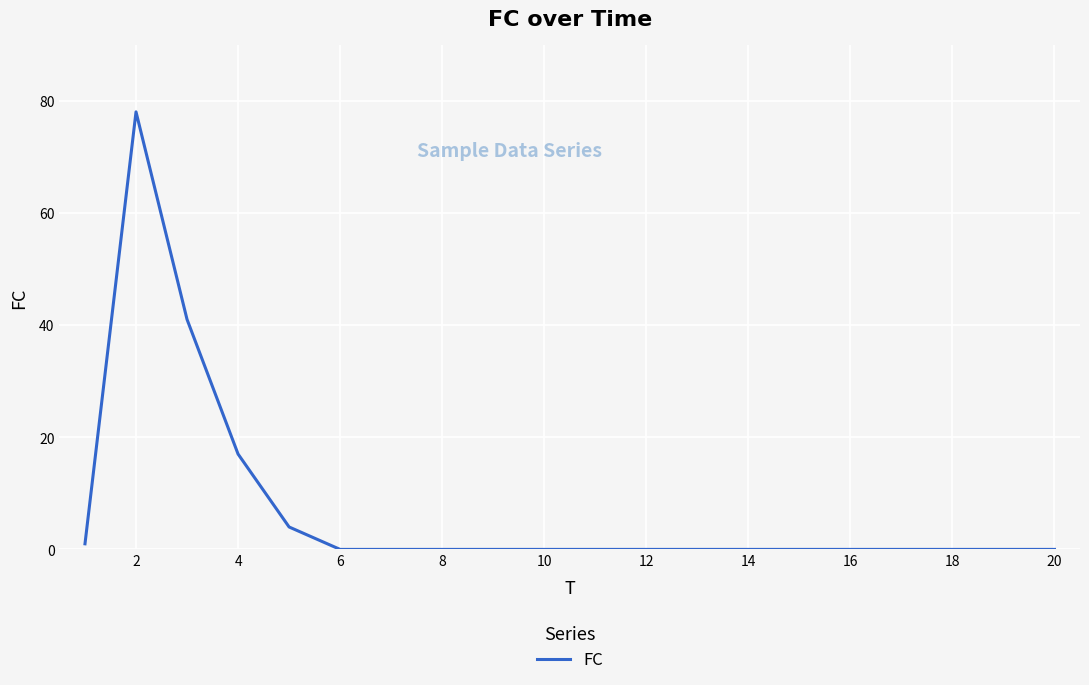

What is the difference between the maximum and minimum values?

78